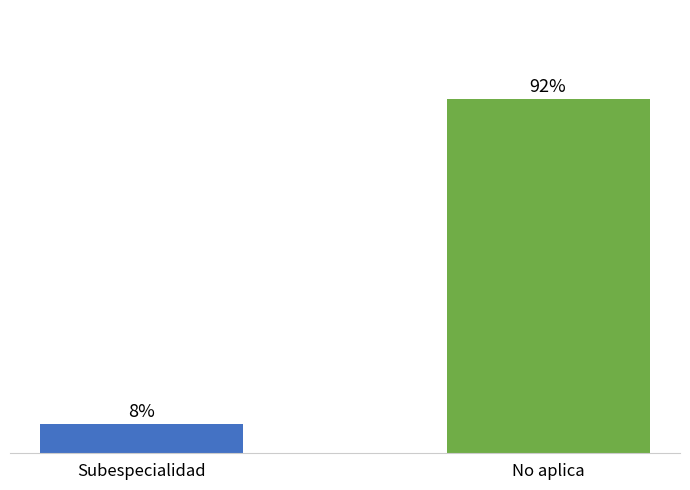

The value at Subespecialidad is 2. True or false?

False